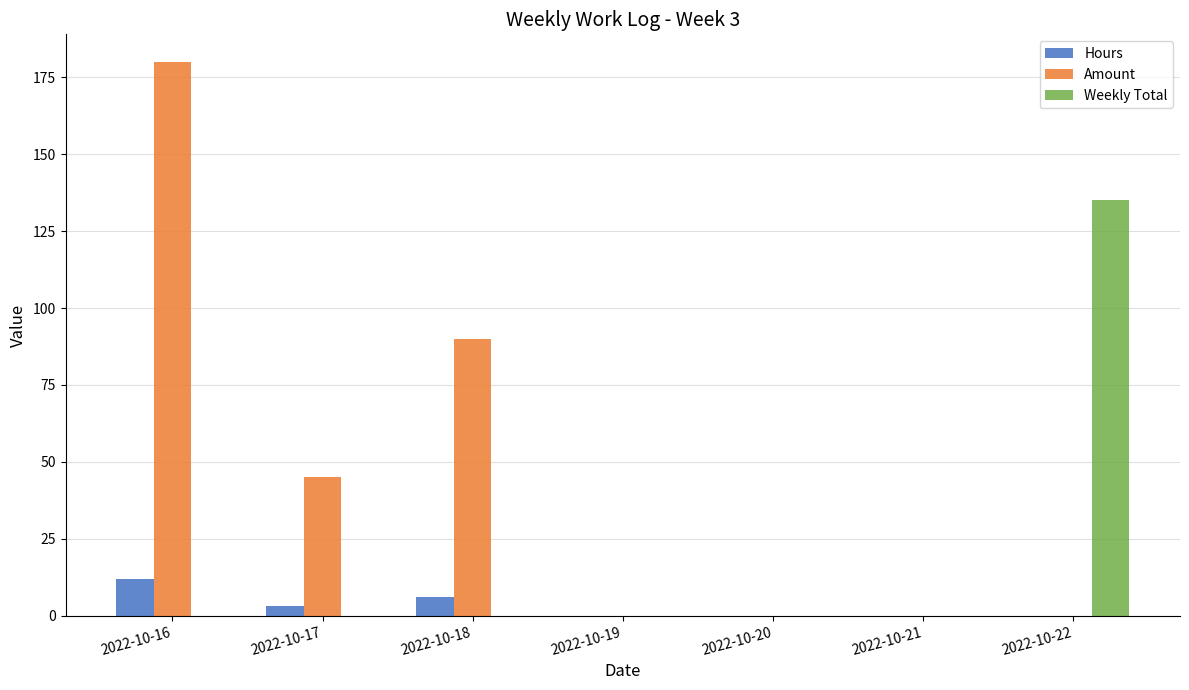

Which series has the largest range (max minus min)?

Amount